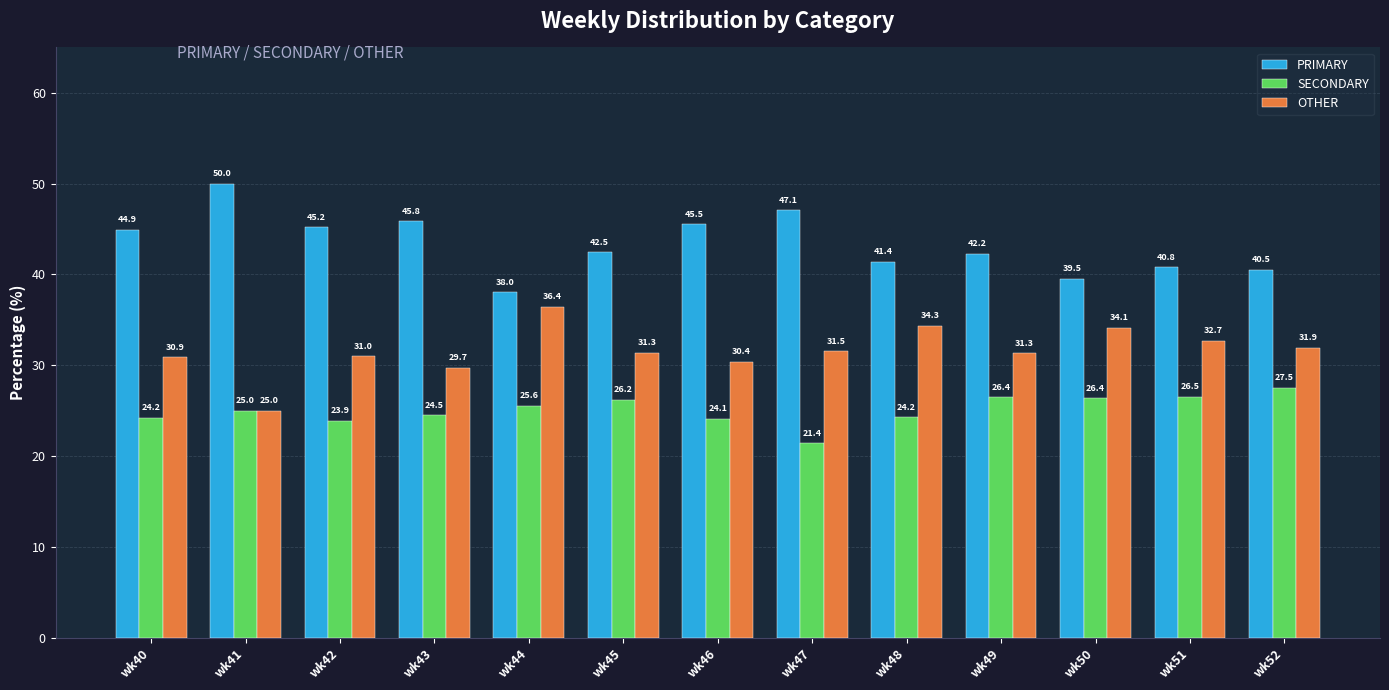

Does the chart contain any negative values?

No